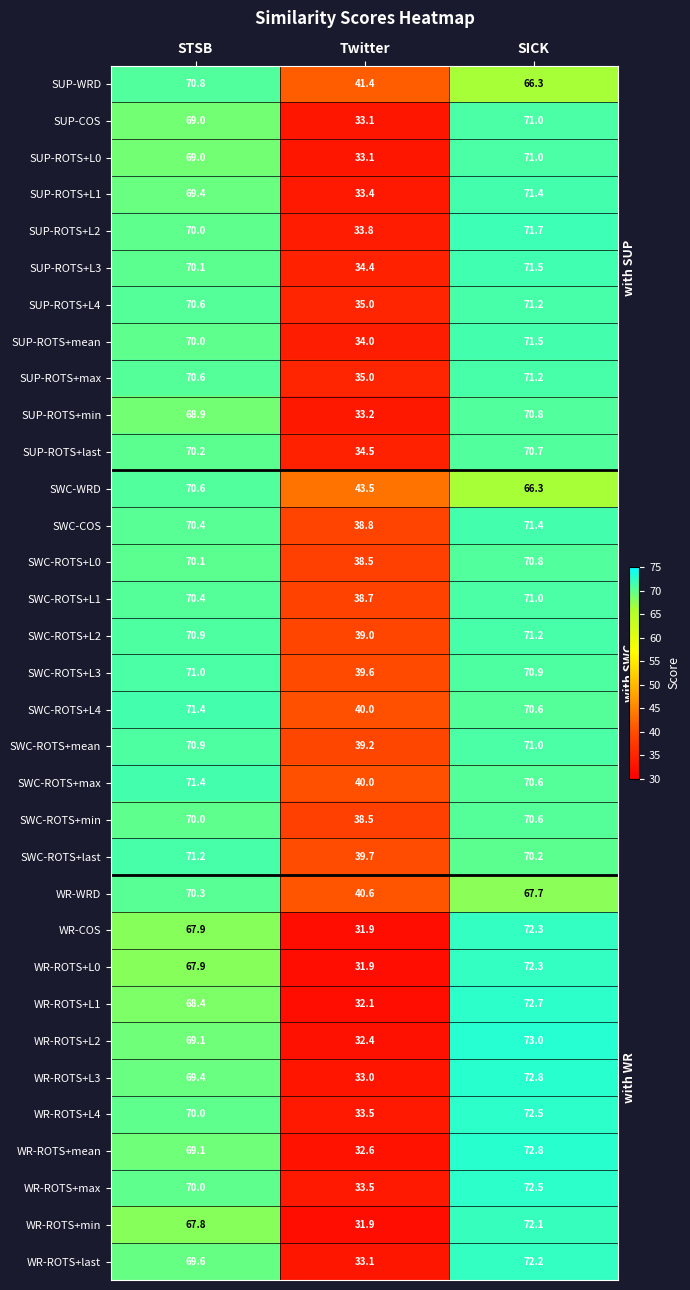

The value of SWC-ROTS+L4 at STSB is 71.4. True or false?

True